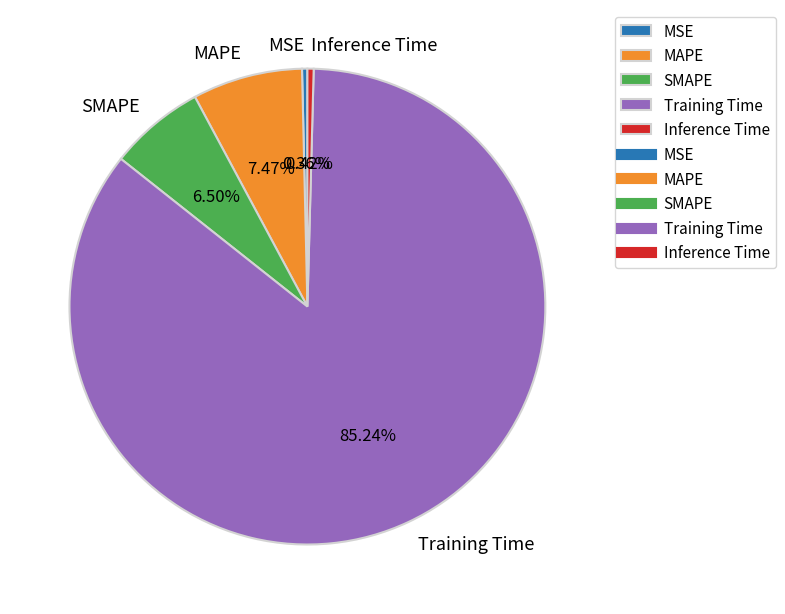

To the nearest percent, what is the difference between the largest and smallest slice percentages?

85%